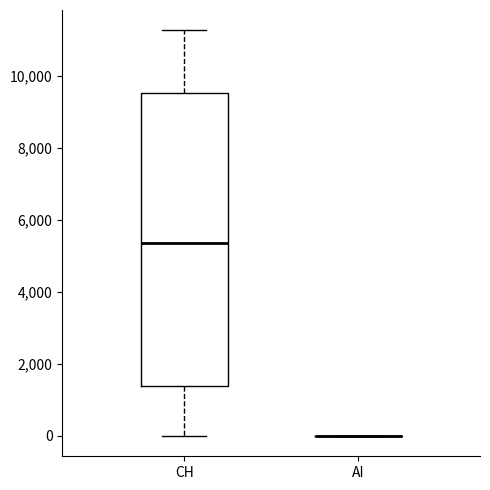

Reading left to right, transcribe this box plot: for each box, give where its median line is, the range the box spans, and where its two whiskers end, as read against the y-axis. The values are not printed on the chart, so give them approximately, as read against the axis.

CH: median 5400, box 1400 to 9600, whiskers 0 to 11200
AI: box collapsed to a line at 0, whiskers 0 to 0